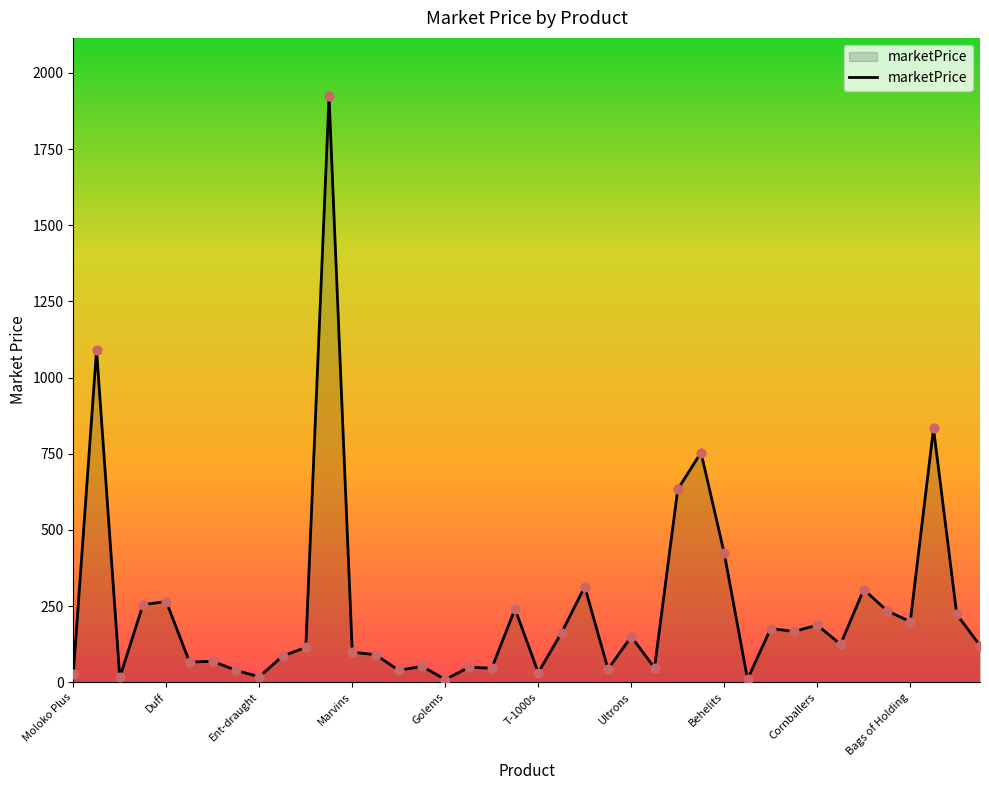

What is the difference between the maximum and minimum values?

1914.0